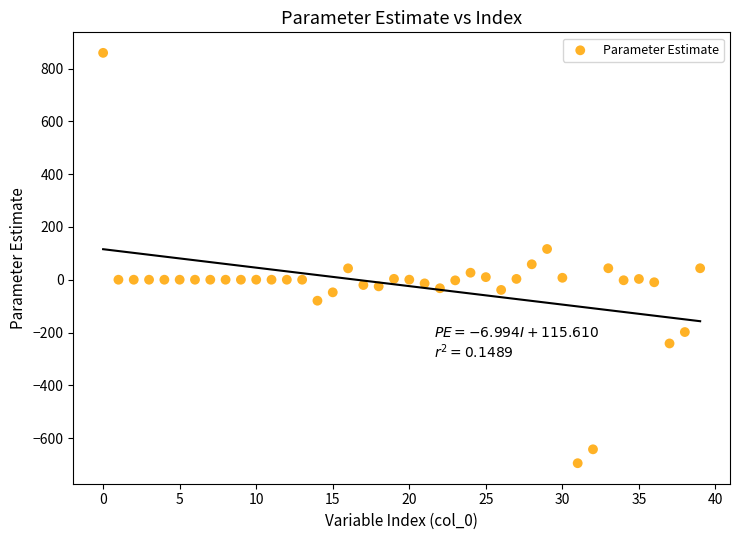

What is the range of Y values (max minus min)?

1554.3